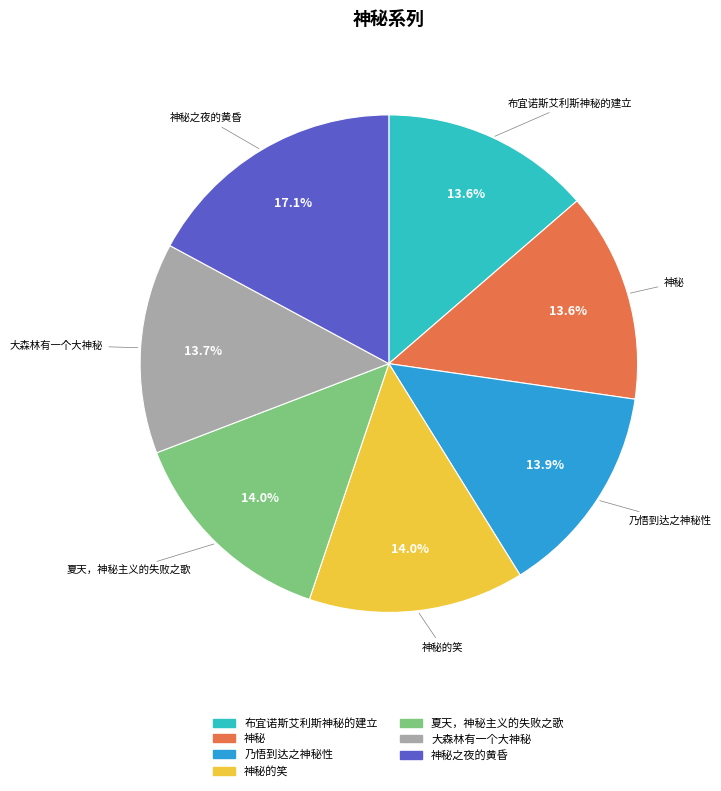

Is 乃悟到达之神秘性 the majority of the pie?

No